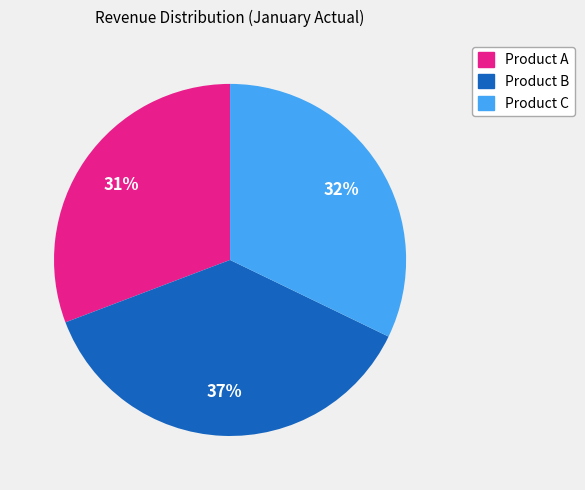

How many segments does this pie chart have?

3